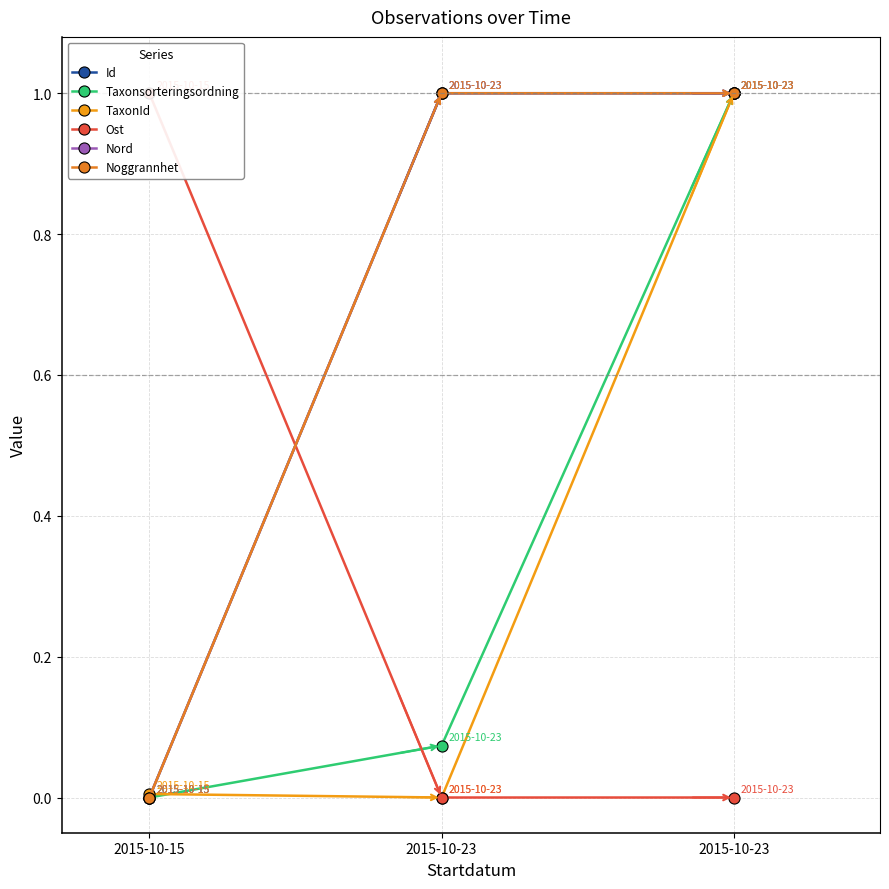

What is the sum of all Noggrannhet values?

2.0